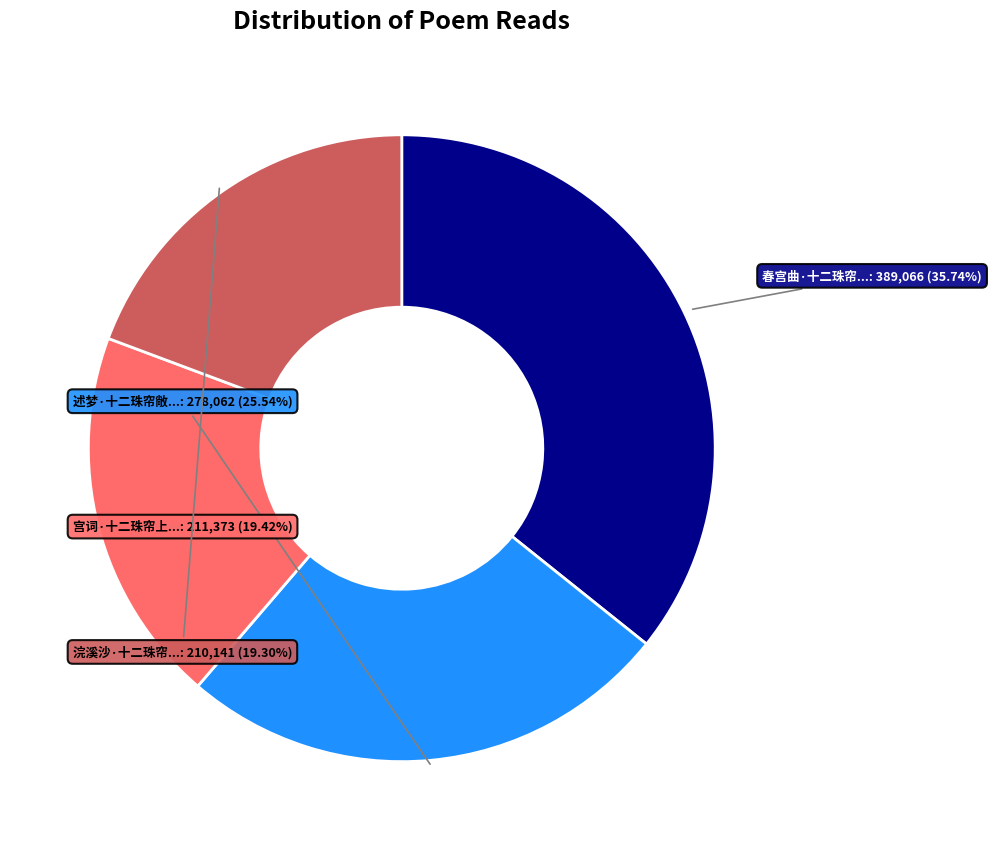

Is there any slice that represents more than half of the pie?

No